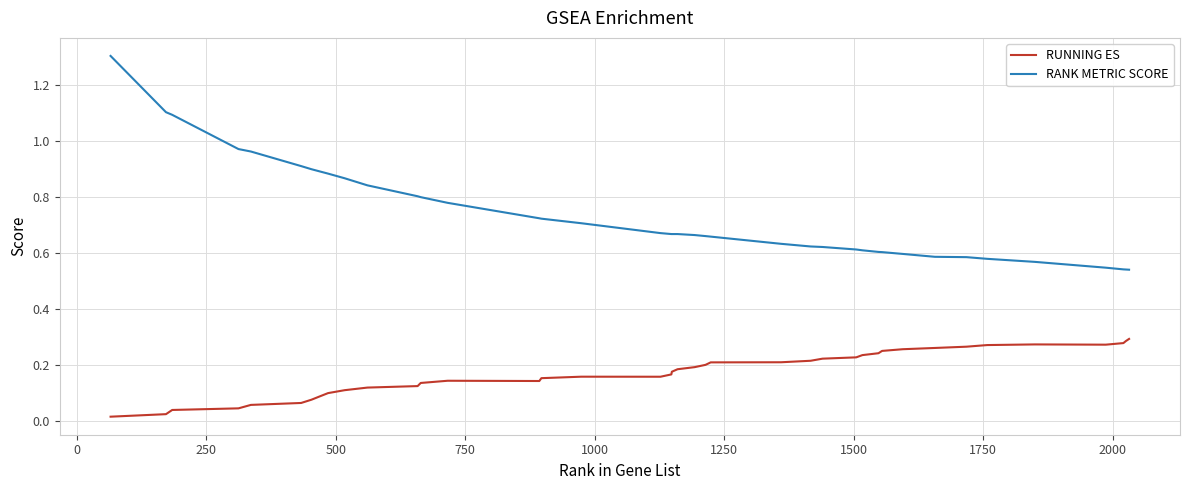

Which series has the largest range (max minus min)?

RANK METRIC SCORE